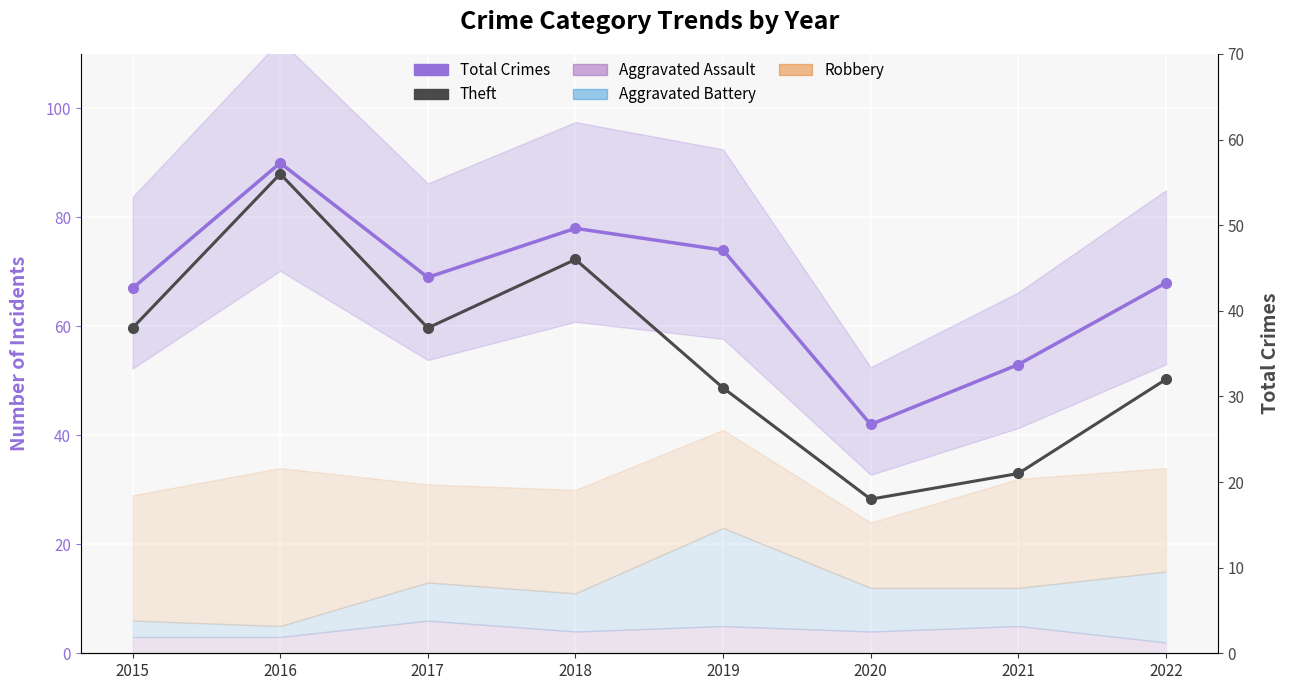

At which label is Theft closest to 37?

2015